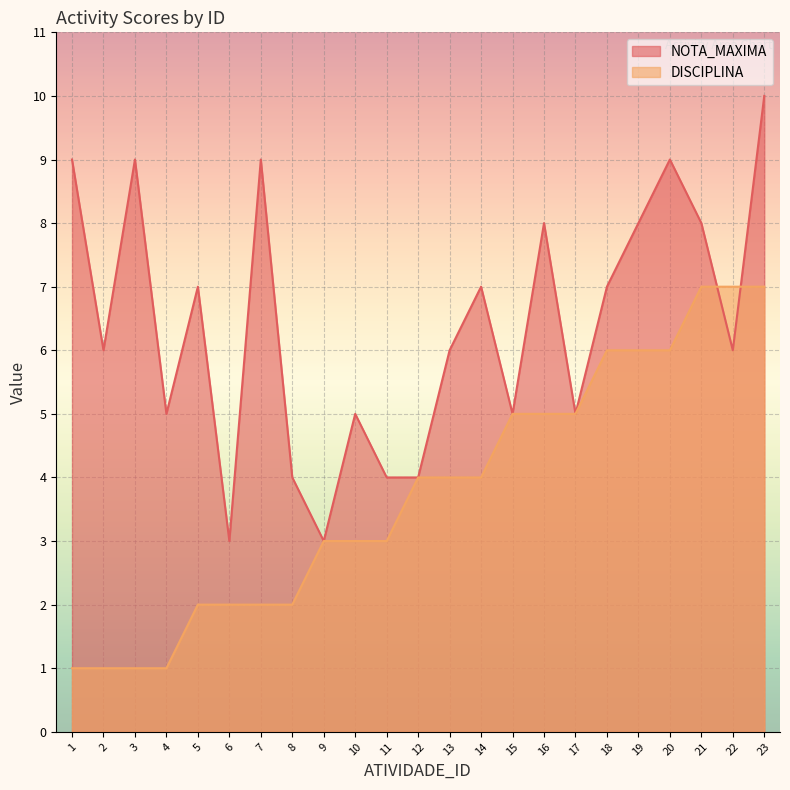

The NOTA_MAXIMA series shows 8 at 21. True or false?

True